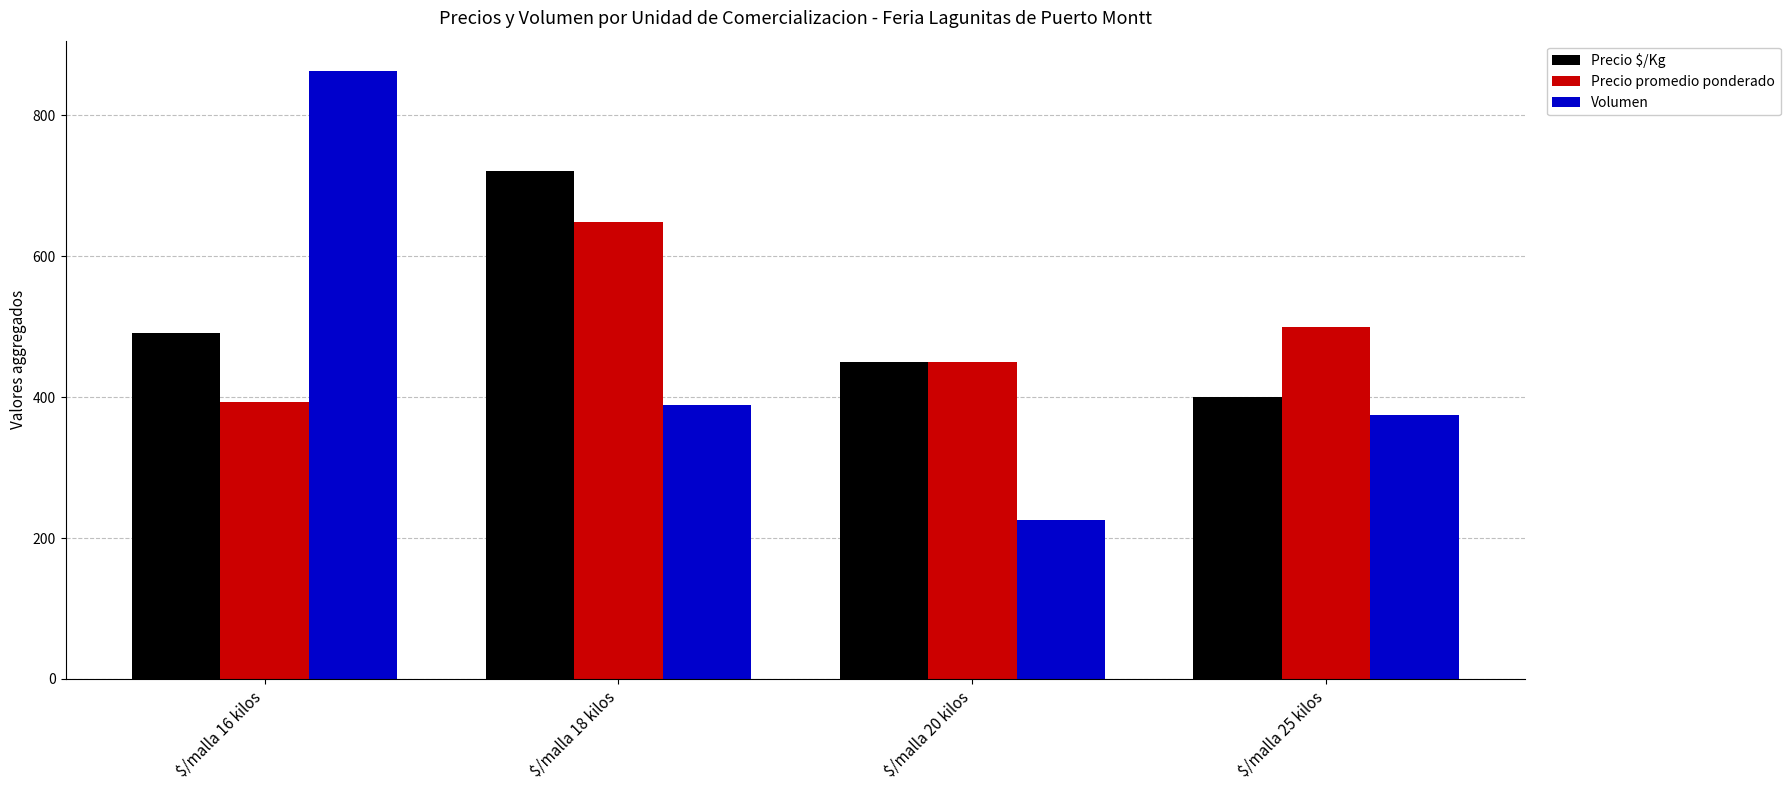

Reading left to right, transcribe all the data shown in this chart.

Precio $/Kg: $/malla 16 kilos=490.7	$/malla 18 kilos=720.8	$/malla 20 kilos=450.0	$/malla 25 kilos=400.0
Precio promedio ponderado: $/malla 16 kilos=392.5	$/malla 18 kilos=648.7	$/malla 20 kilos=450.0	$/malla 25 kilos=500.0
Volumen: $/malla 16 kilos=862.5	$/malla 18 kilos=388.4	$/malla 20 kilos=225.0	$/malla 25 kilos=375.0